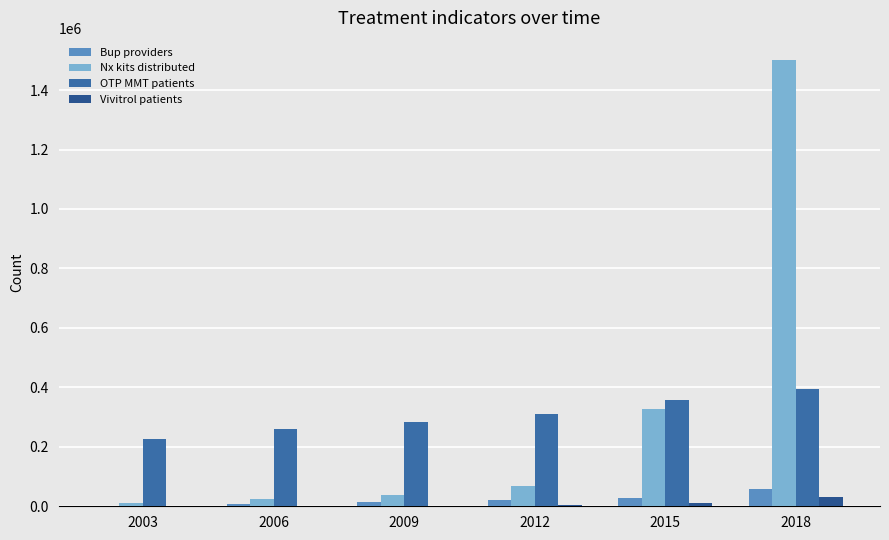

Where does the OTP MMT patients series first go above 311718?

2015